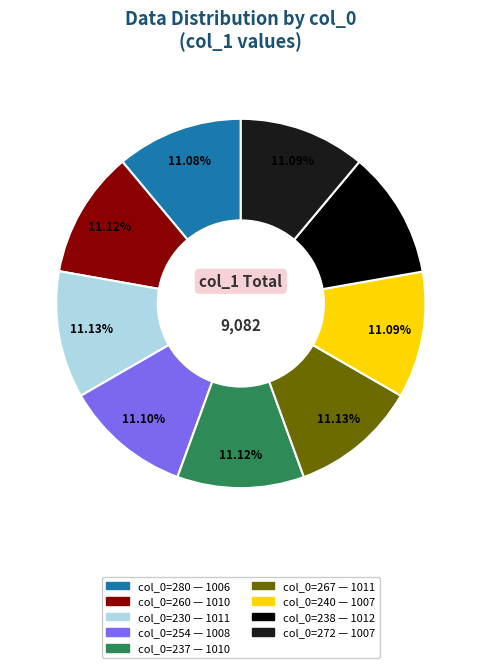

Does any single category account for the majority?

No